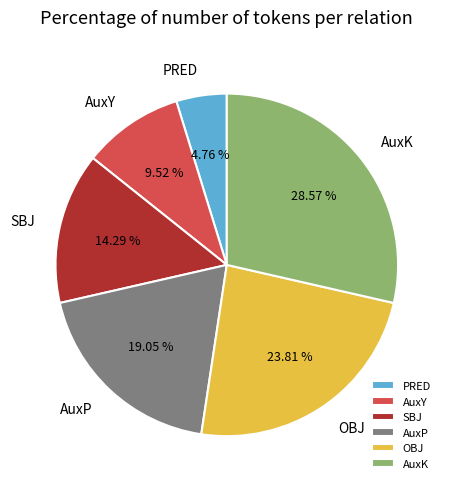

True or false: PRED accounts for 5% of the total.

True